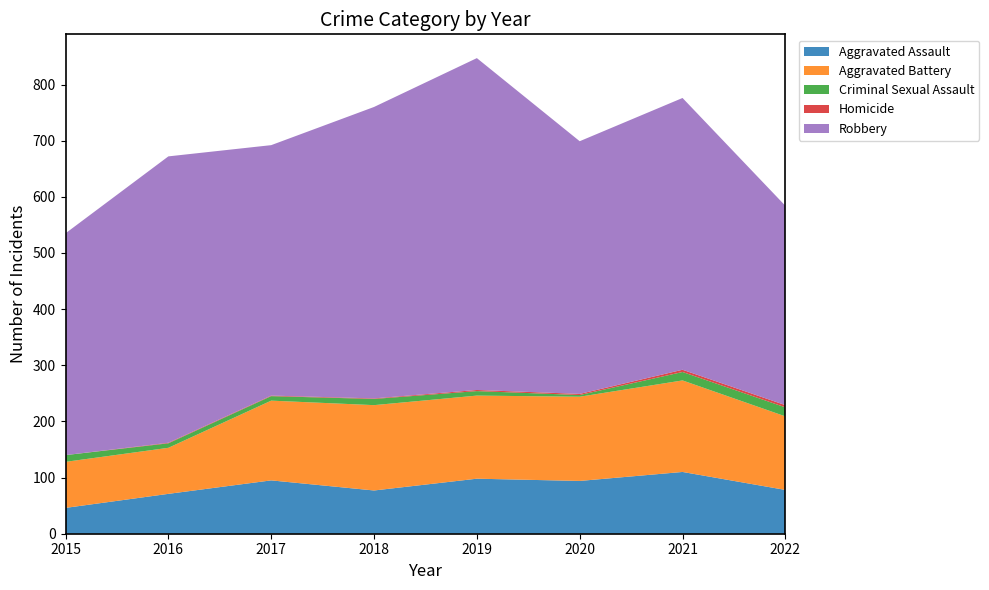

Reading left to right, transcribe all the data shown in this chart.

Aggravated Assault: 46	71	95	77	98	94	110	78
Aggravated Battery: 82	82	142	152	148	150	163	131
Criminal Sexual Assault: 12	8	8	11	8	3	15	16
Homicide: 0	1	1	1	2	2	4	4
Robbery: 395	510	446	519	591	450	484	355